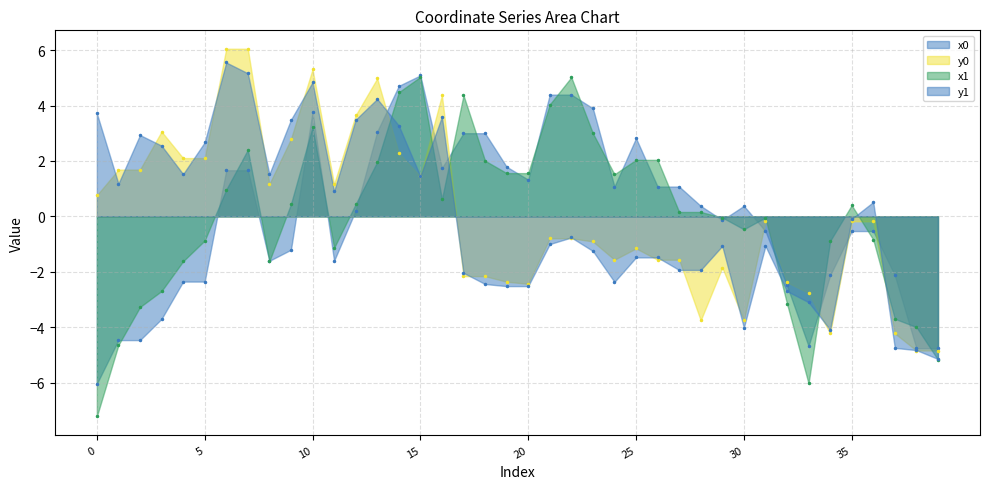

What is the lowest value of the y0 series?

-4.8